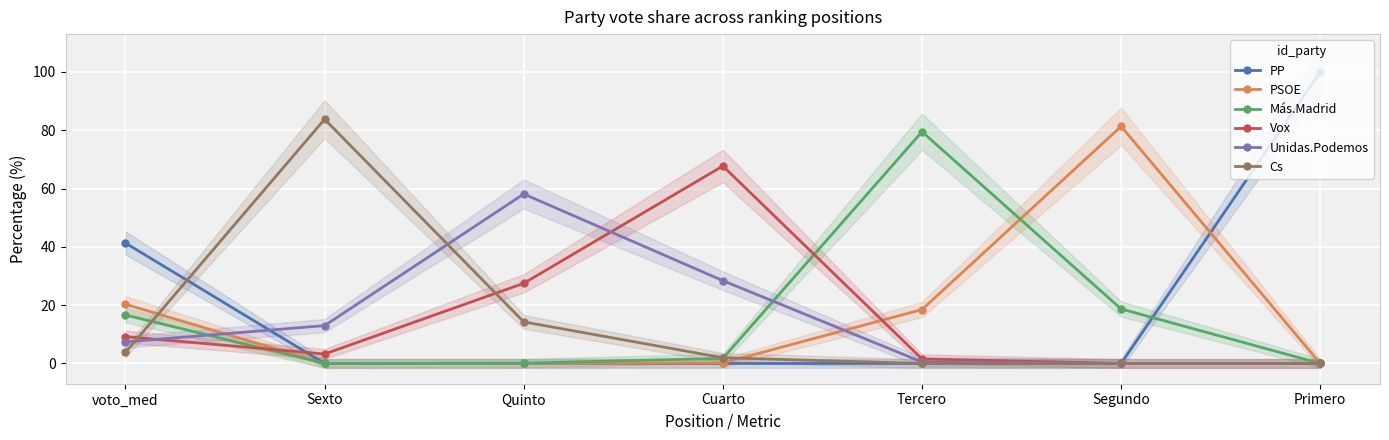

What are all the series names shown in the legend?

PP, PSOE, Más.Madrid, Vox, Unidas.Podemos, Cs